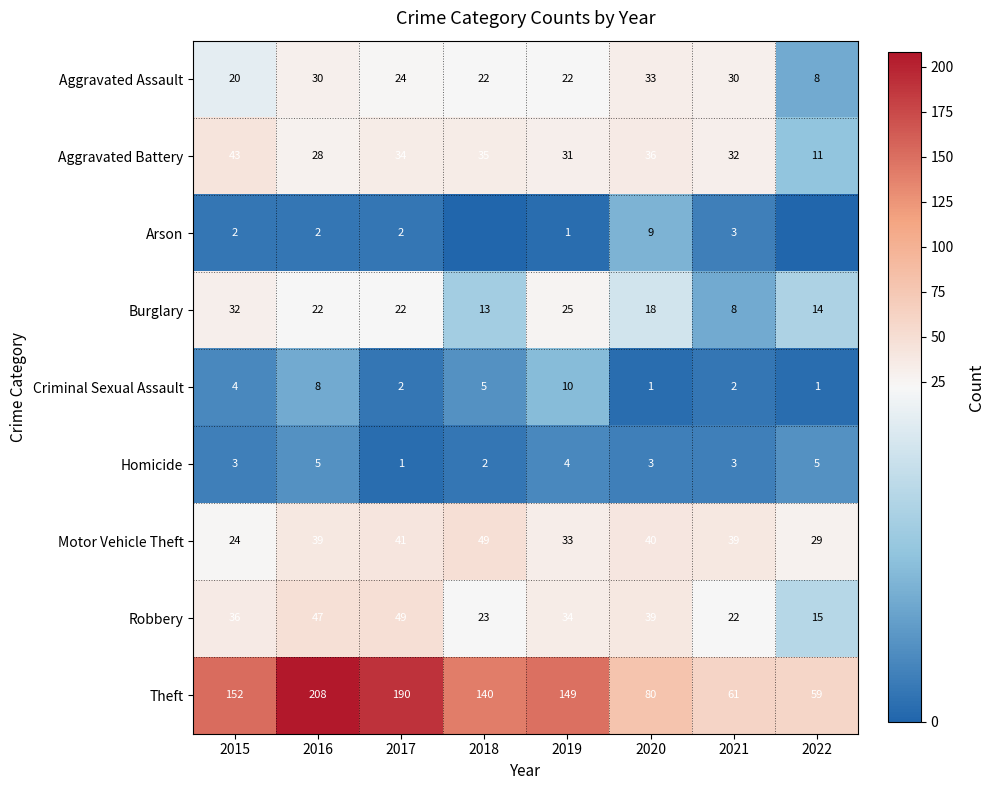

What is the total value across all series at 2021?

200